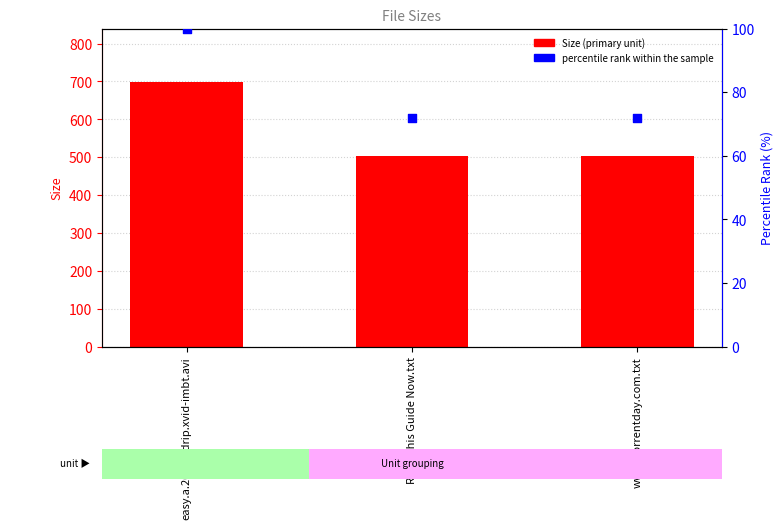

At how many categories does at least one series exceed 481?

3